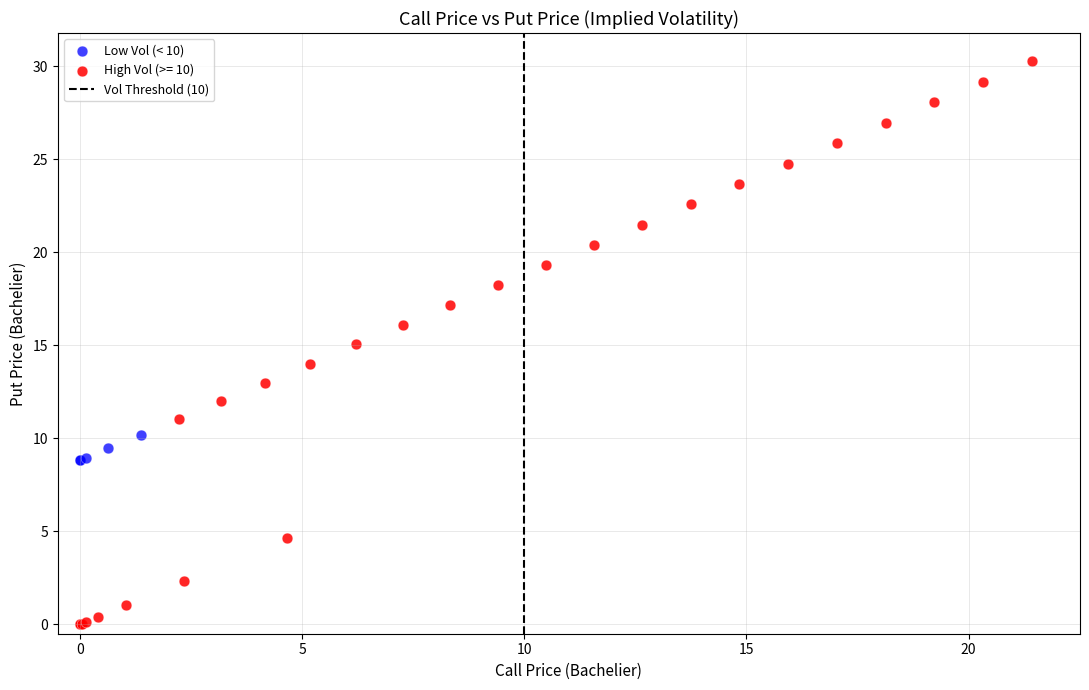

Which series contains the lowest Y value?

High Vol (>= 10)